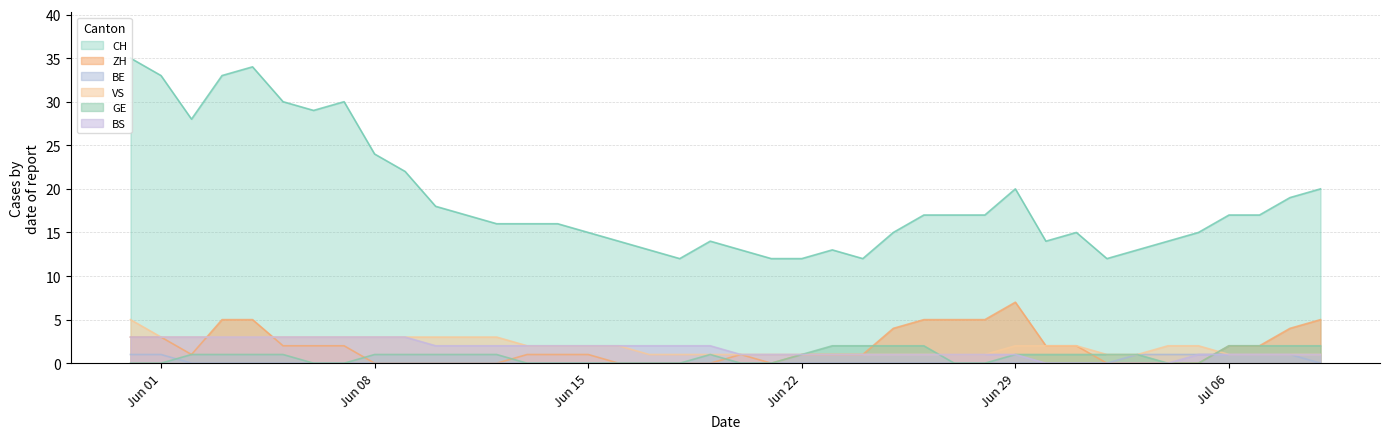

Count the BE values in the range 0 to 1.

40